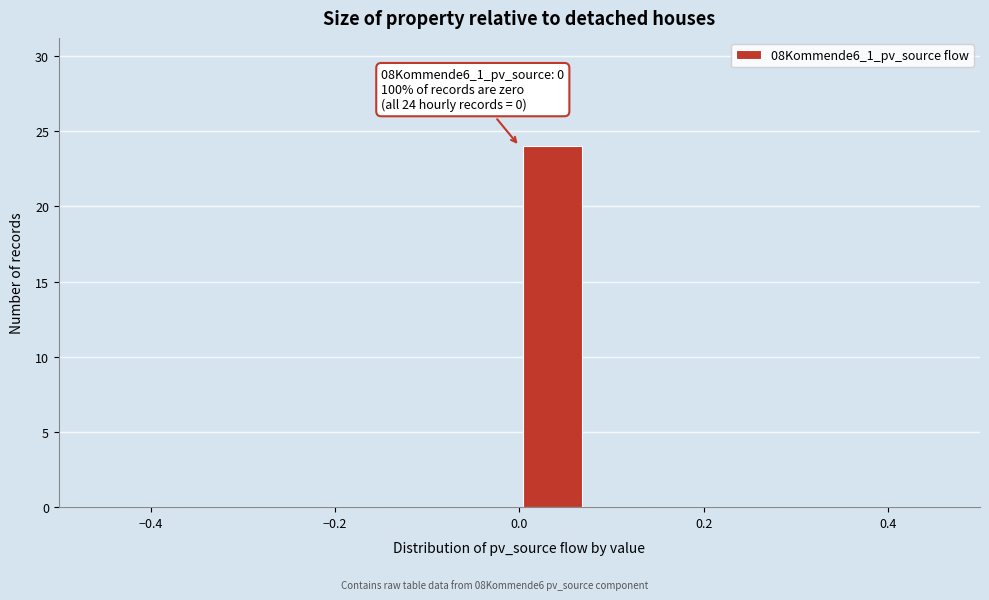

Around what value on the x-axis is the tallest bar? Give the approximate position of its centre, as read against the axis.

0.04